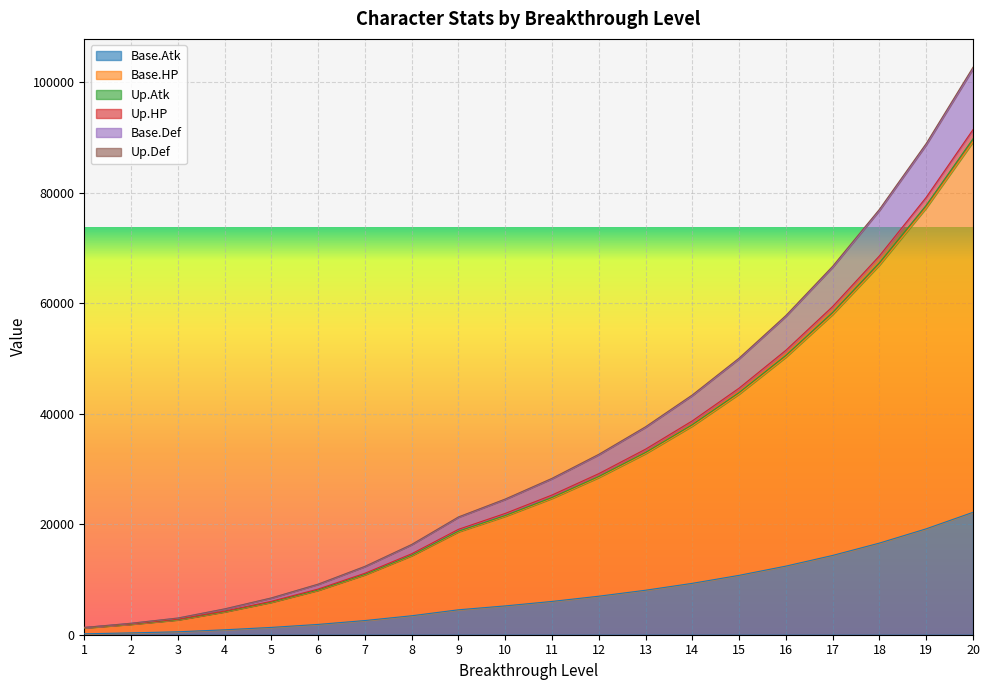

What is the spread (max minus min) of values at 19?

69762.5